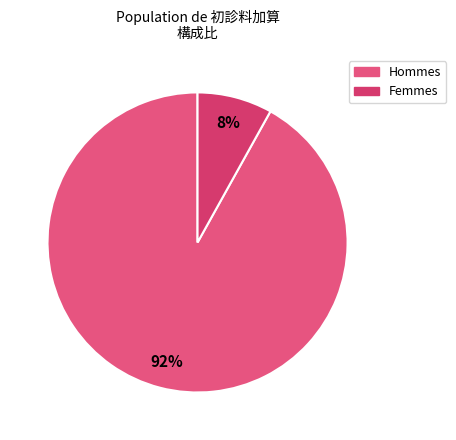

How many segments does this pie chart have?

2